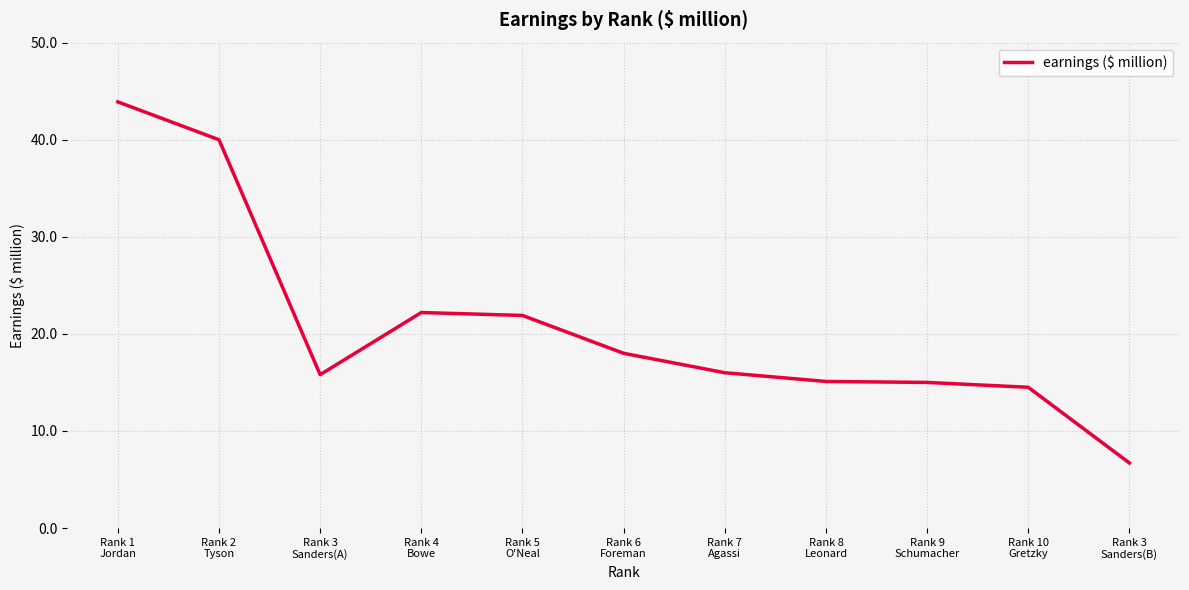

What is the approximate value at Rank 5
O'Neal?

21.9